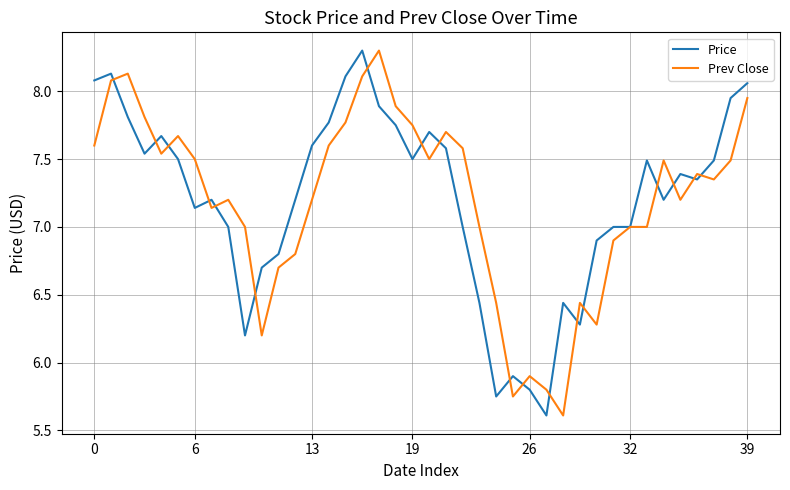

What is the highest value of the Price series?

8.3